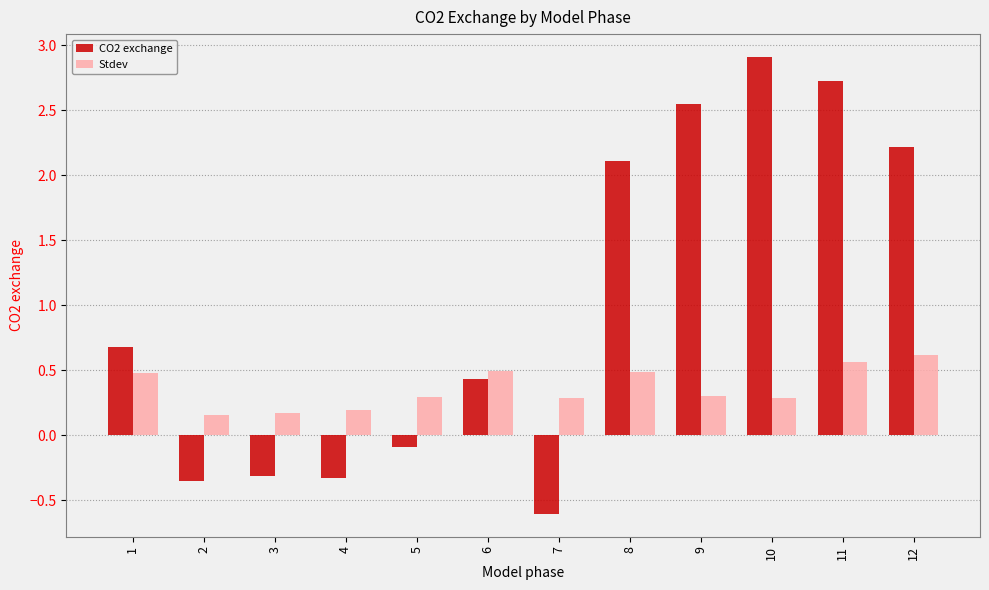

At how many categories does at least one series exceed 0?

12